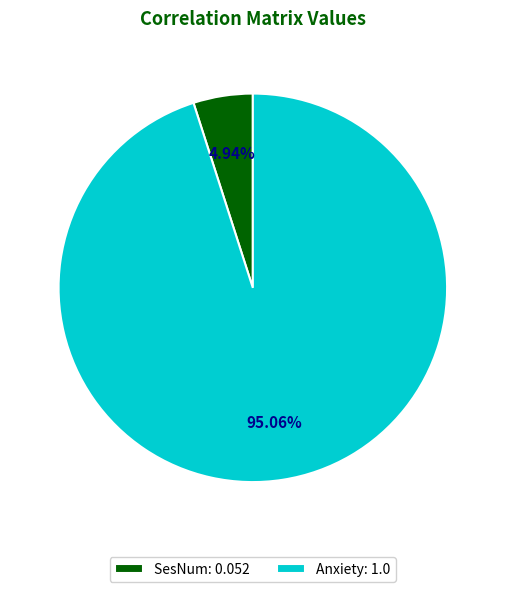

Which category has the biggest portion of the pie?

Anxiety